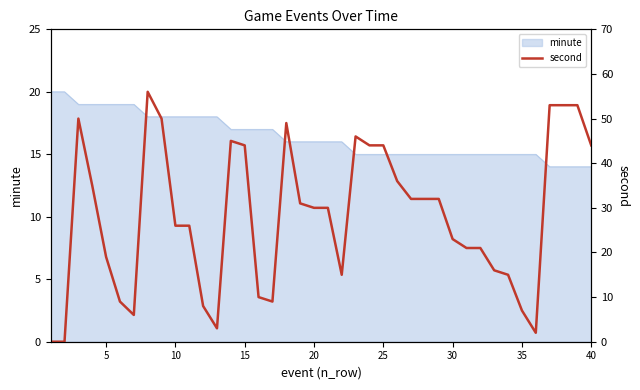

How many positive values are there?

38